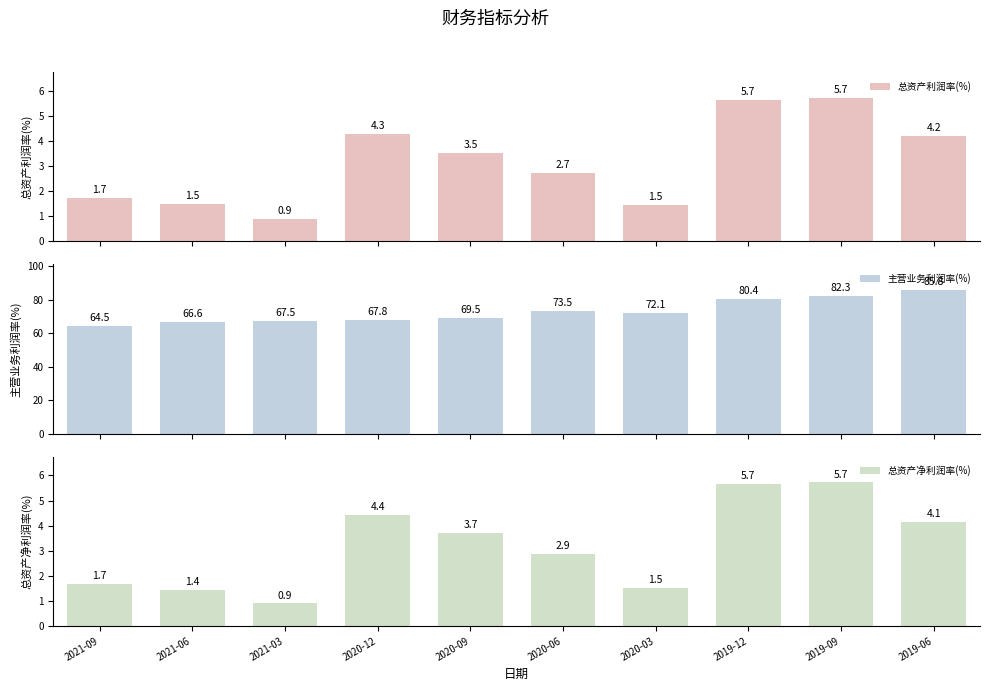

Reading right to left, list all the values displayed in this chart.

总资产利润率(%): 4.2	5.7	5.7	1.5	2.7	3.5	4.3	0.9	1.5	1.7
主营业务利润率(%): 85.8	82.3	80.4	72.1	73.5	69.5	67.8	67.5	66.6	64.5
总资产净利润率(%): 4.1	5.7	5.7	1.5	2.9	3.7	4.4	0.9	1.4	1.7